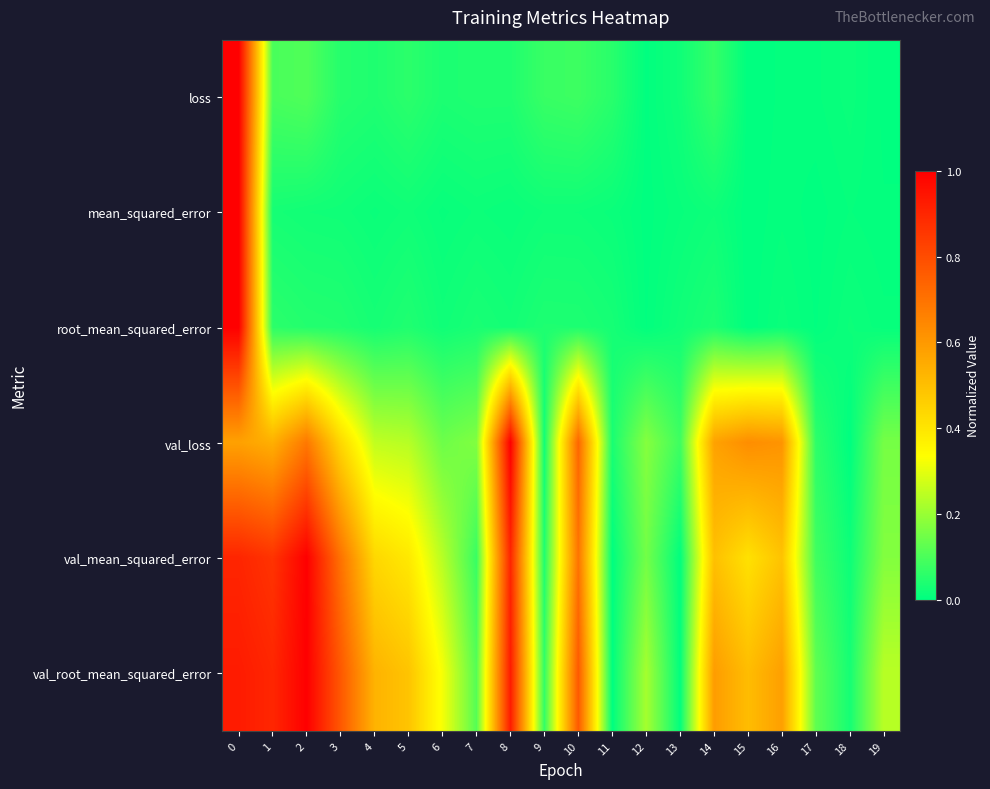

Between 6 and 14, which is larger?

14